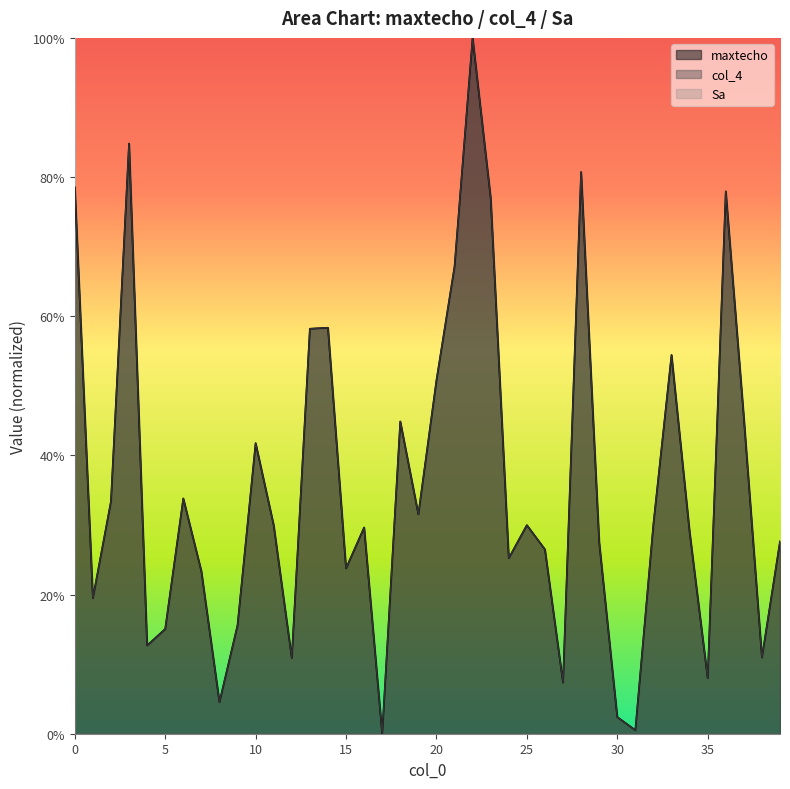

At which category does maxtecho reach its first local peak?

3